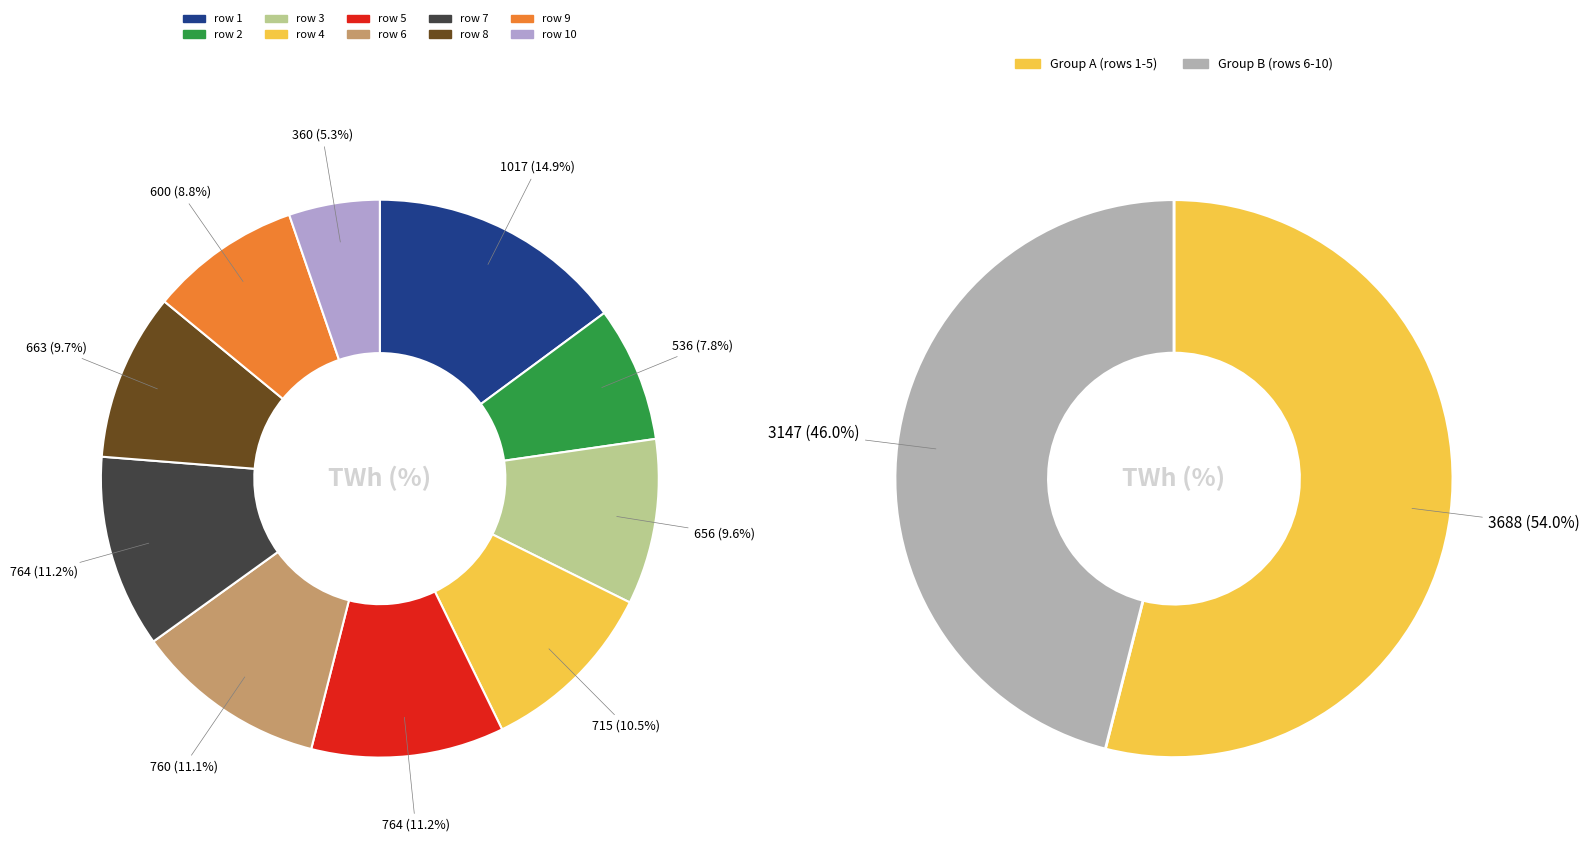

Does any single category account for the majority?

No